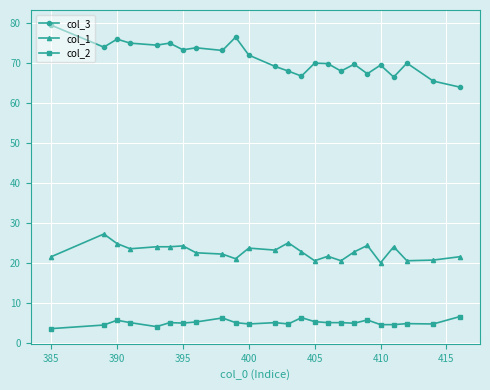

Which series has the largest total across all categories?

col_3